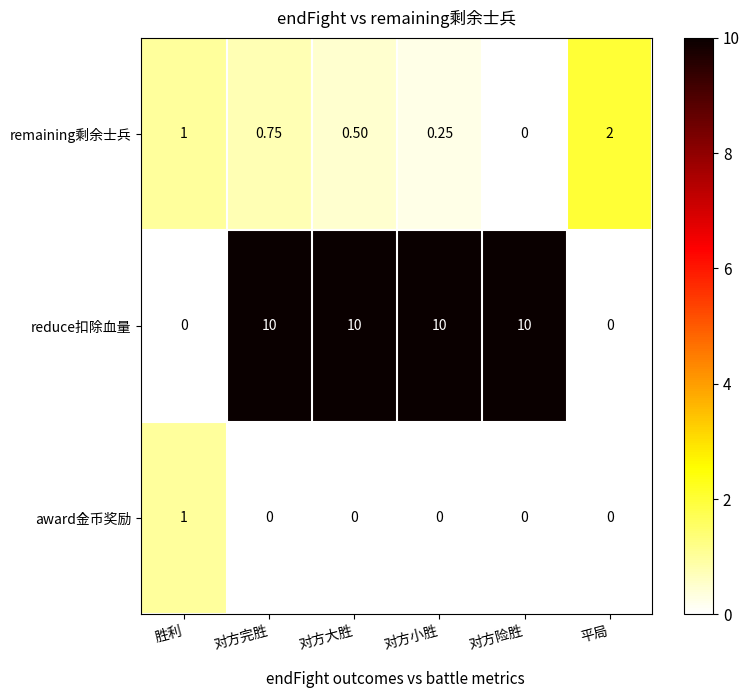

At which label does remaining剩余士兵 reach its peak?

平局